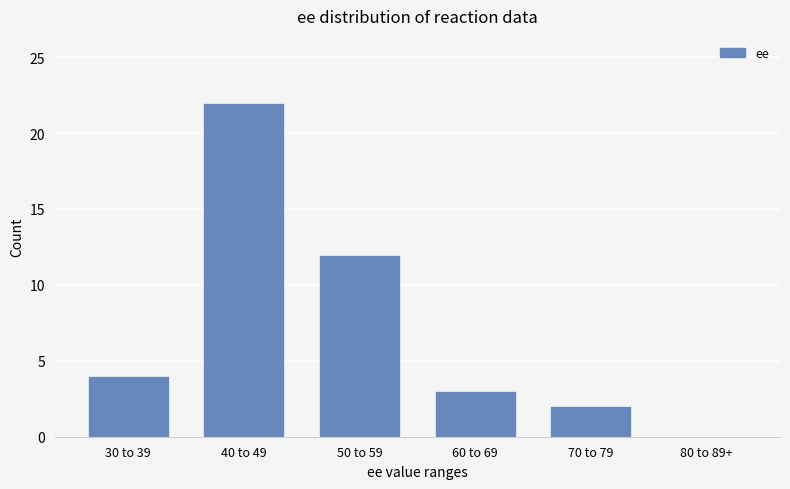

Which has a higher value, 80 to 89+ or 70 to 79?

70 to 79